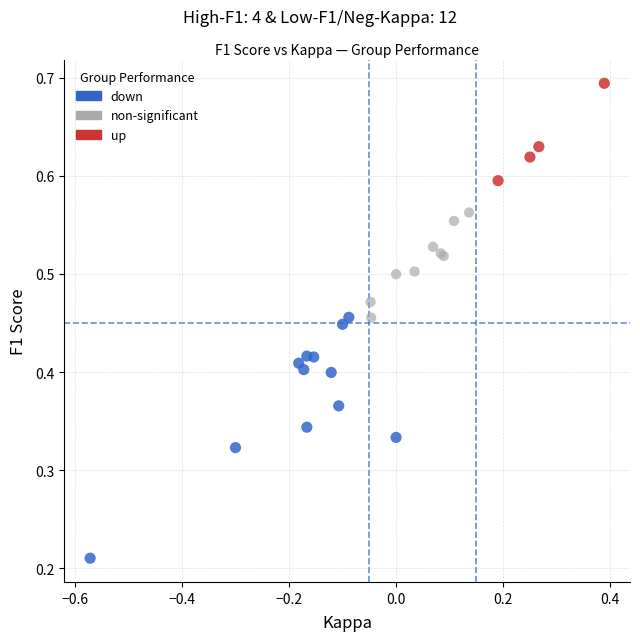

What are all the series names shown in the legend?

down, non-significant, up